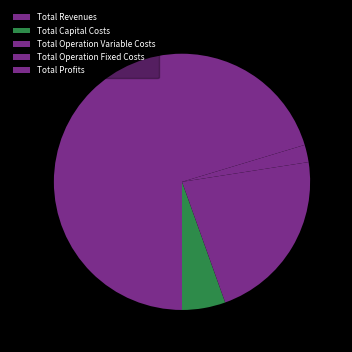

Is the sum of Total Profits and Total Operation Fixed Costs greater than half?

No